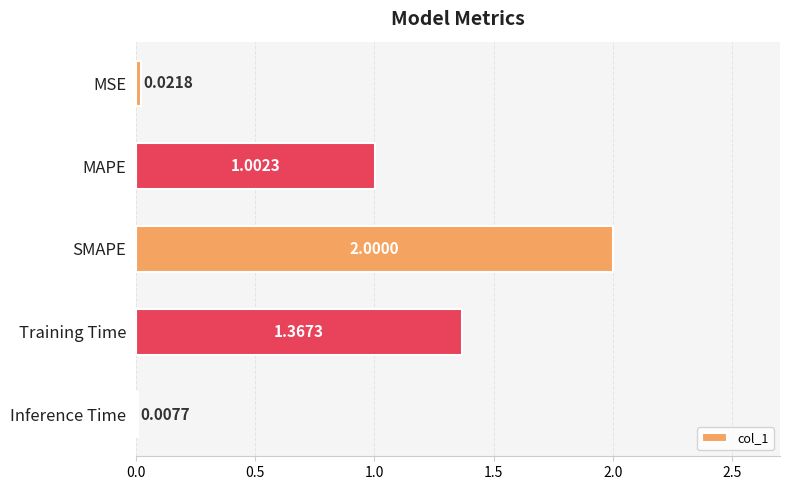

Where is the data nearest to the value 1?

MAPE